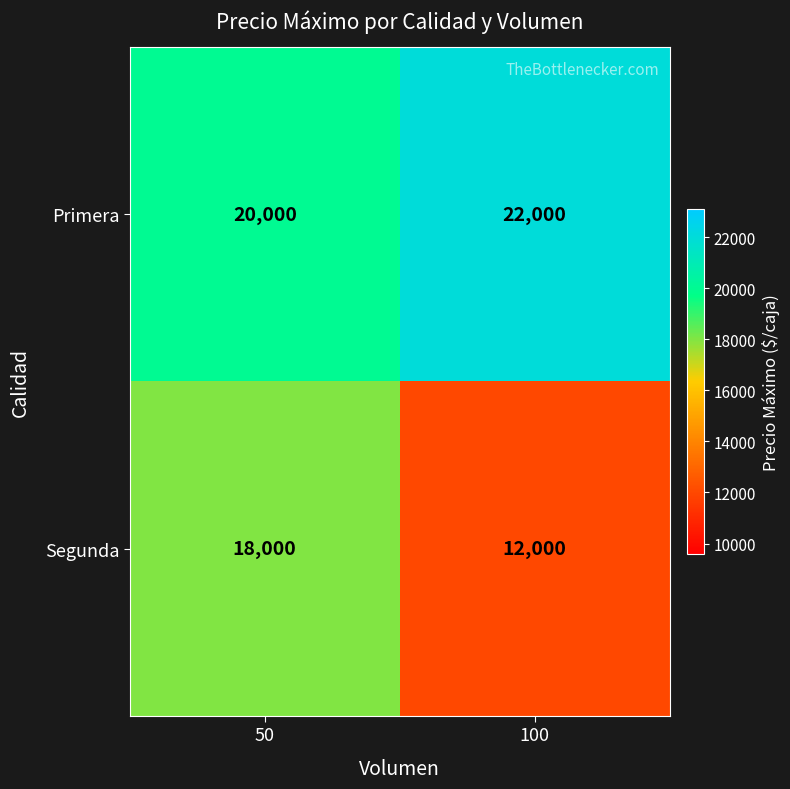

Which category has the lowest value across all series?

100